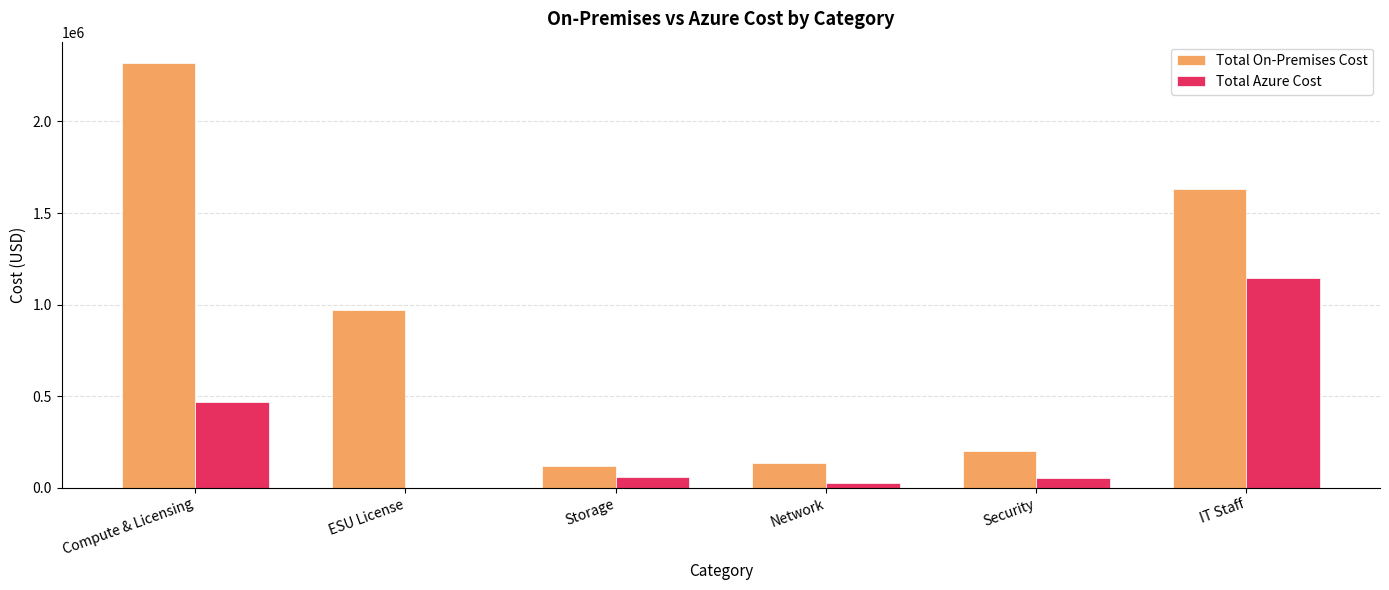

What is the average value of the Total Azure Cost series?

291897.2